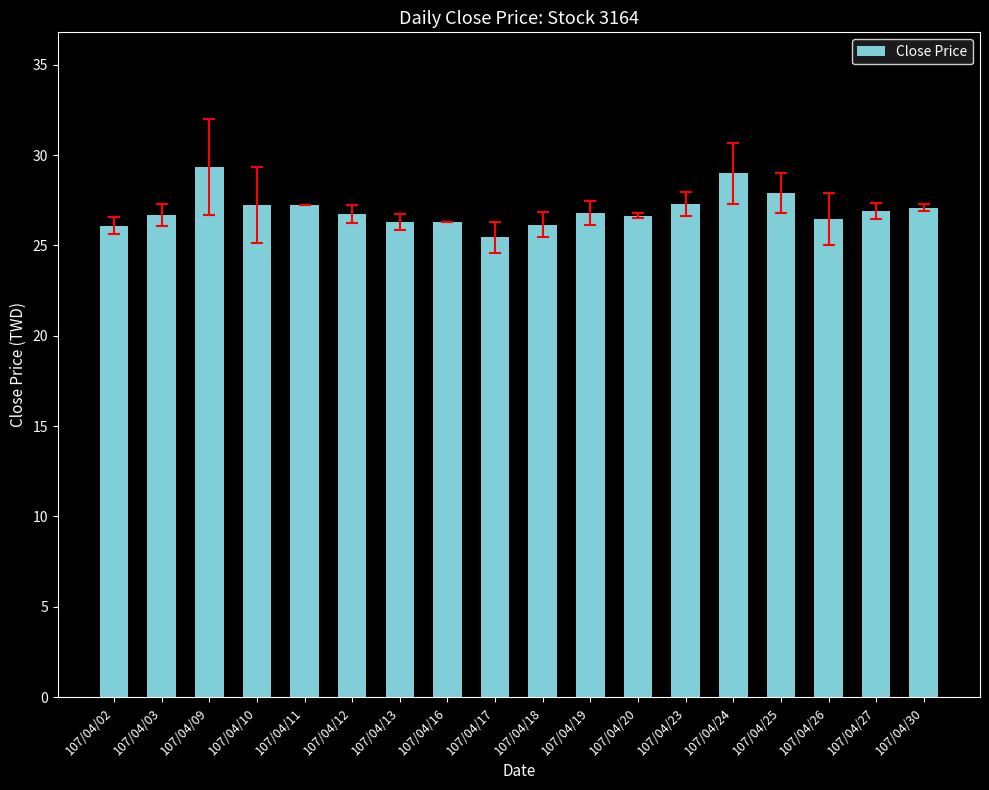

What is the sum of the values at 107/04/12 and 107/04/30?

53.9